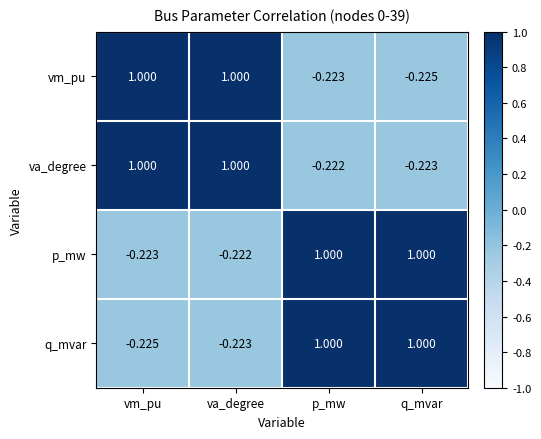

Between vm_pu and va_degree, which series saw the biggest shift?

q_mvar